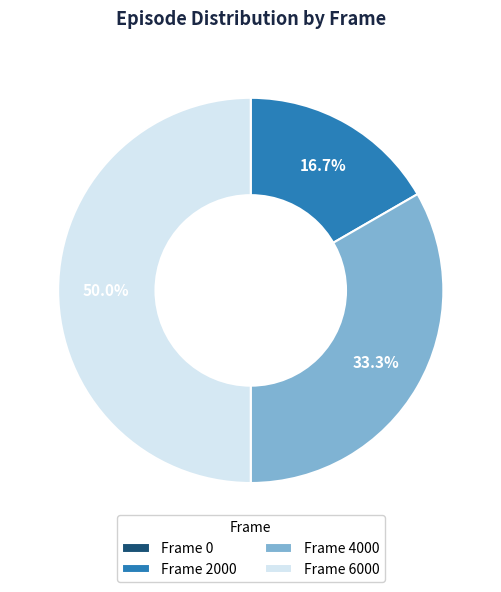

Which has a higher value, Frame 6000 or Frame 2000?

Frame 6000